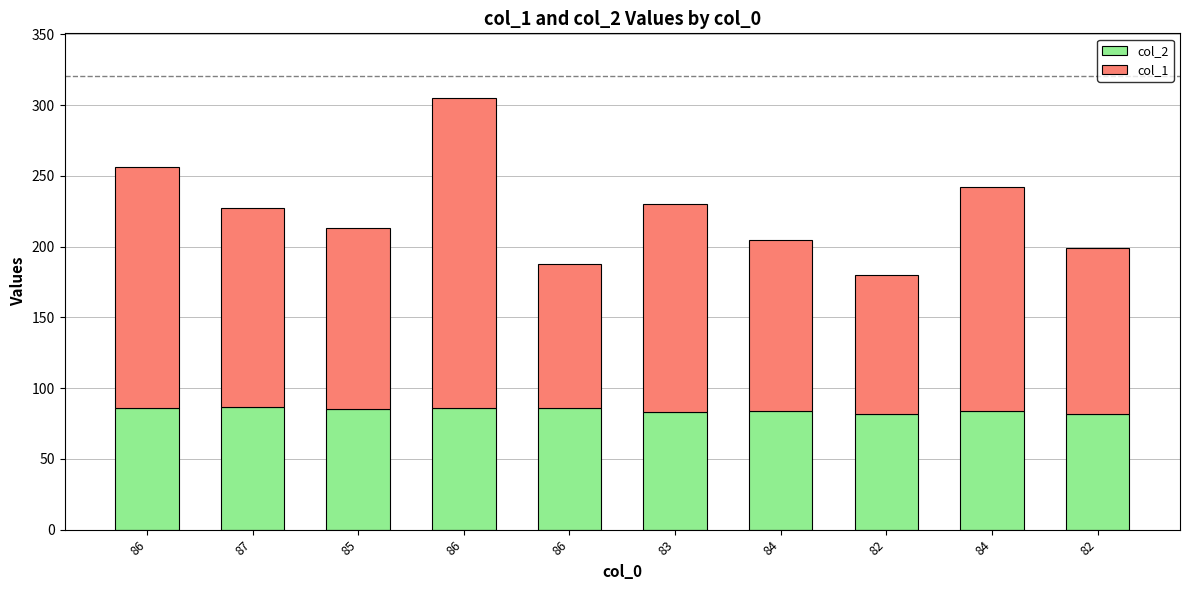

At which category is the sum across all series the highest?

86